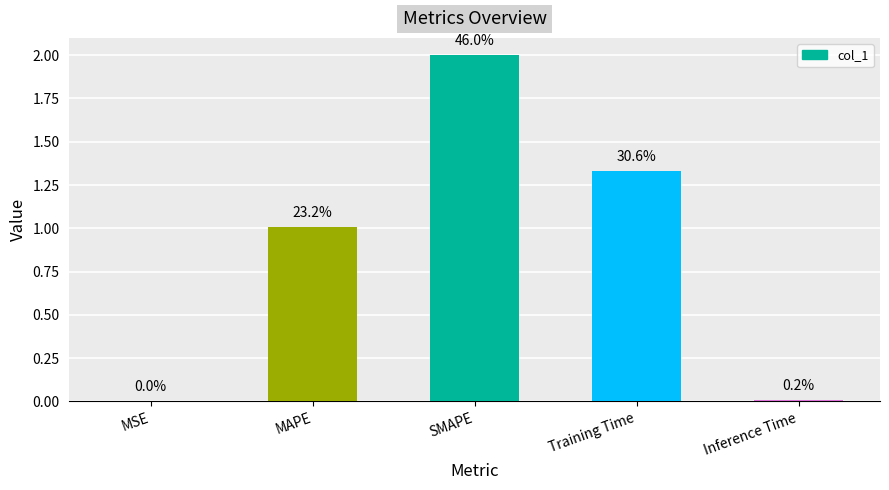

The chart shows a value of 0.0 at Inference Time. True or false?

False